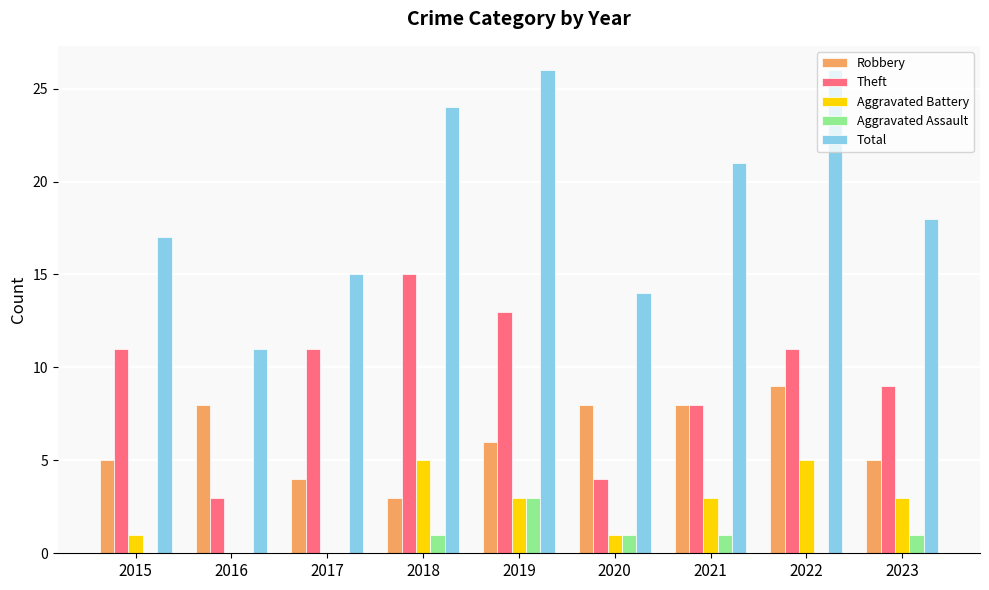

Count the Aggravated Assault values in the range 0 to 1.

8